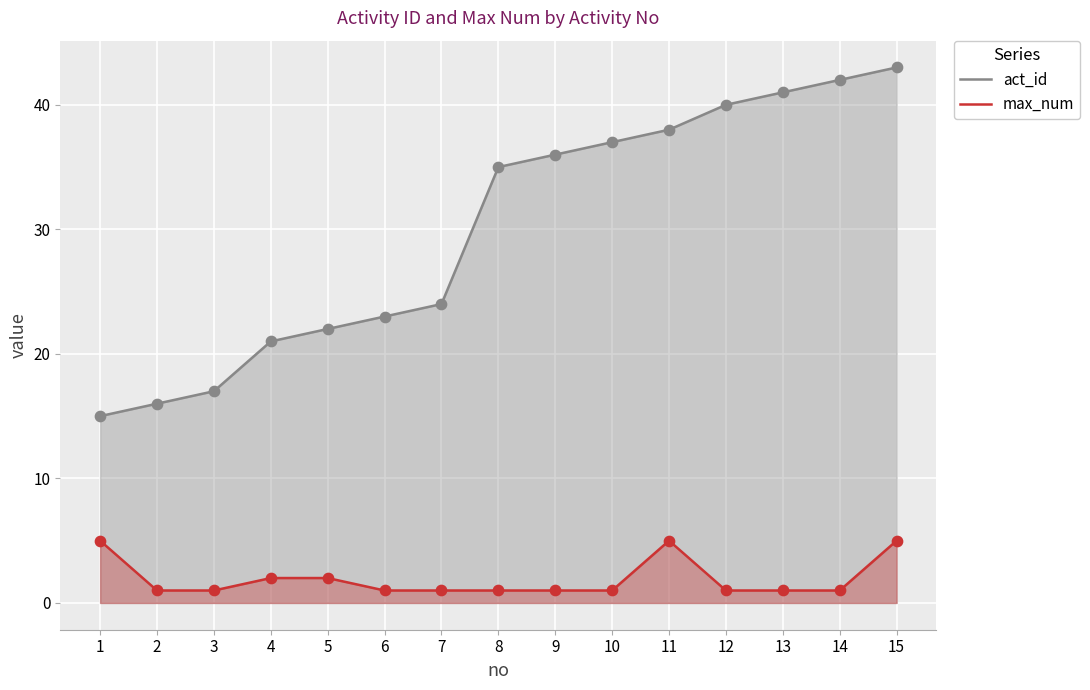

Which series contains the lowest Y value?

max_num